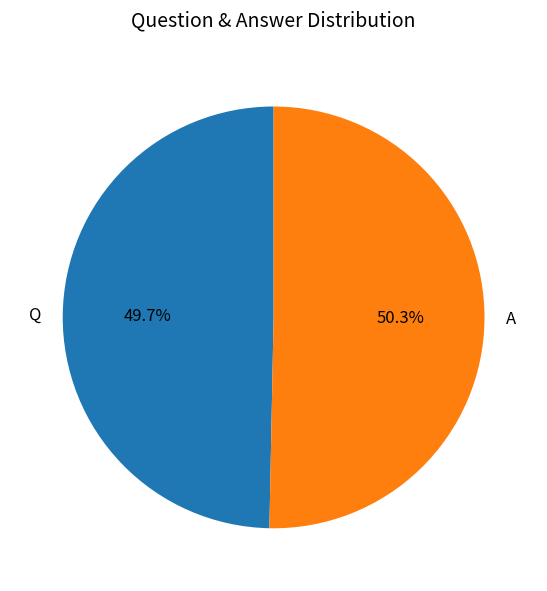

To the nearest percent, what is the difference between the A and Q slice percentages?

1%